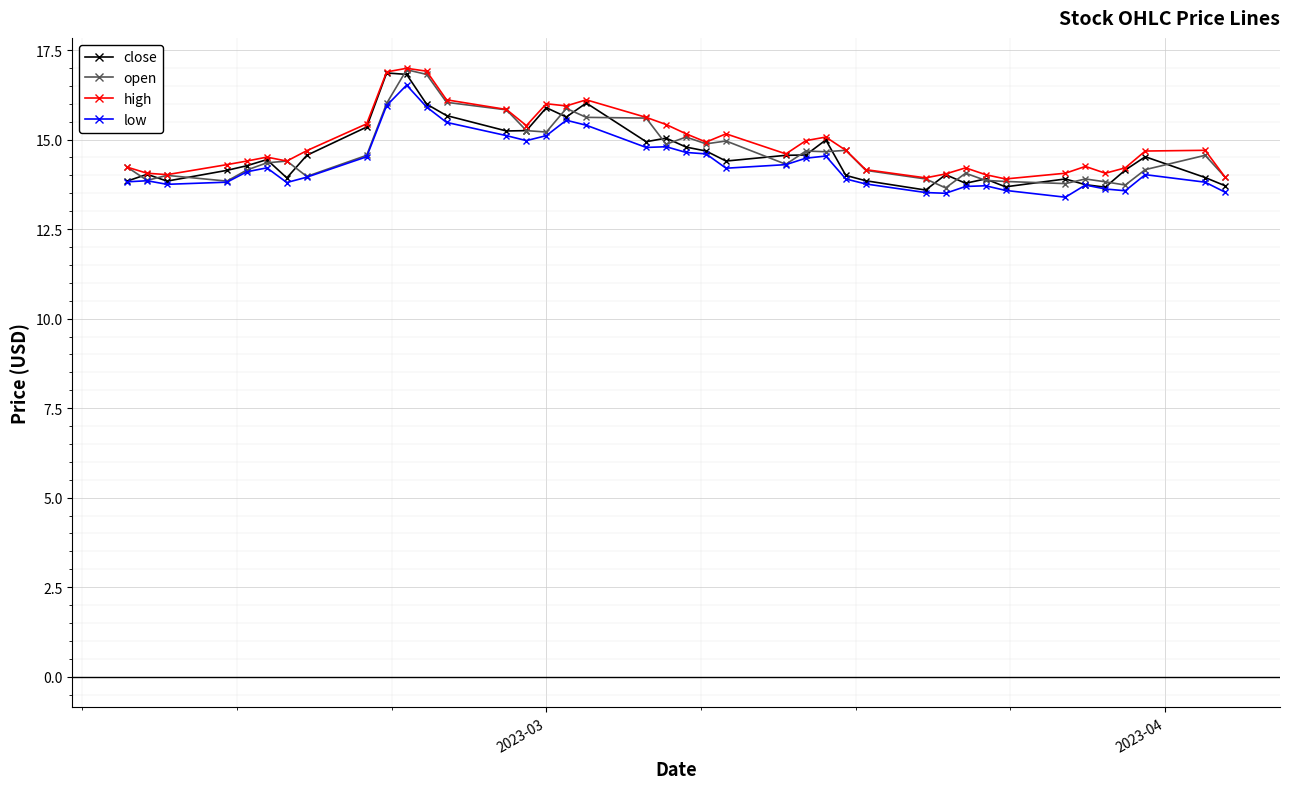

True or false: open has more than 2 points higher than both neighbors.

True